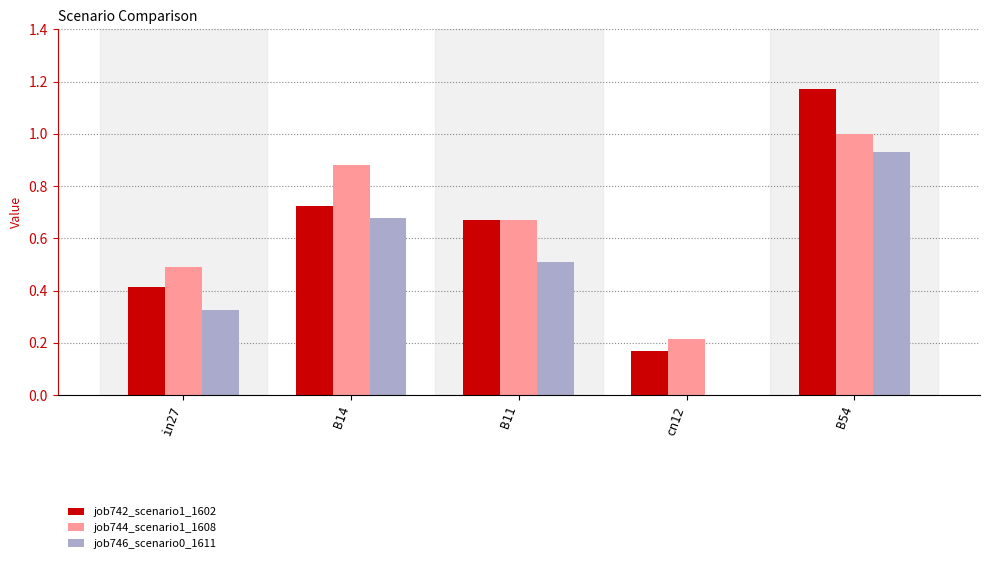

What are all the series names shown in the legend?

job742_scenario1_1602, job744_scenario1_1608, job746_scenario0_1611